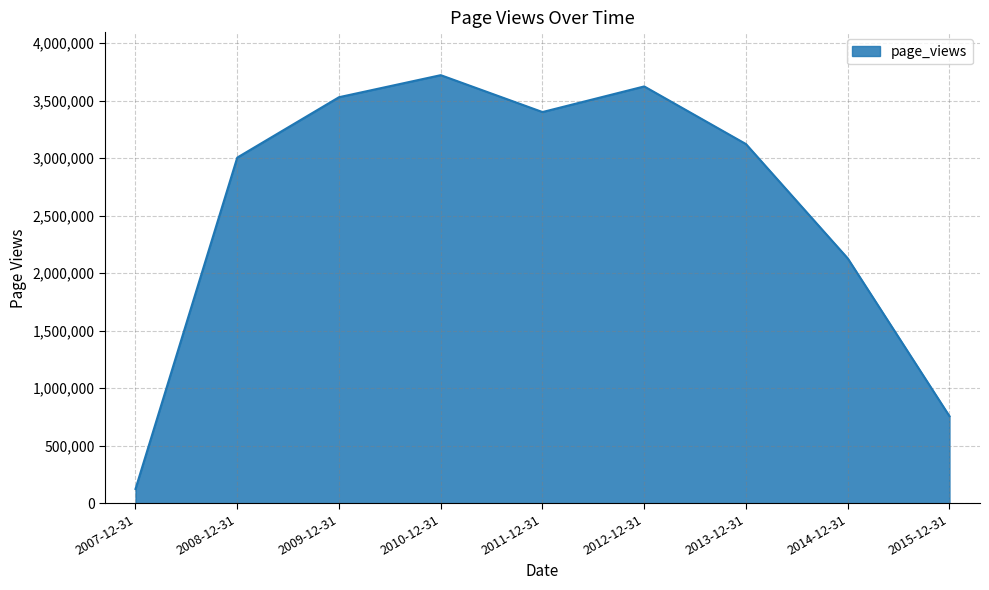

Rank the categories by value from highest to lowest.

2010-12-31, 2012-12-31, 2009-12-31, 2011-12-31, 2013-12-31, 2008-12-31, 2014-12-31, 2015-12-31, 2007-12-31